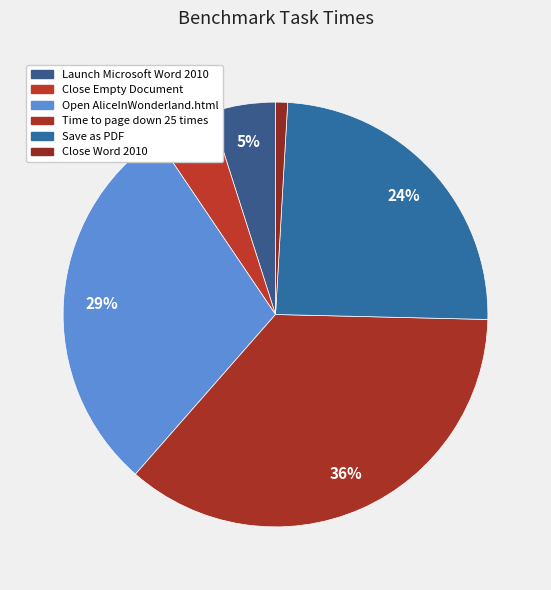

To the nearest percent, what is the average slice percentage?

17%